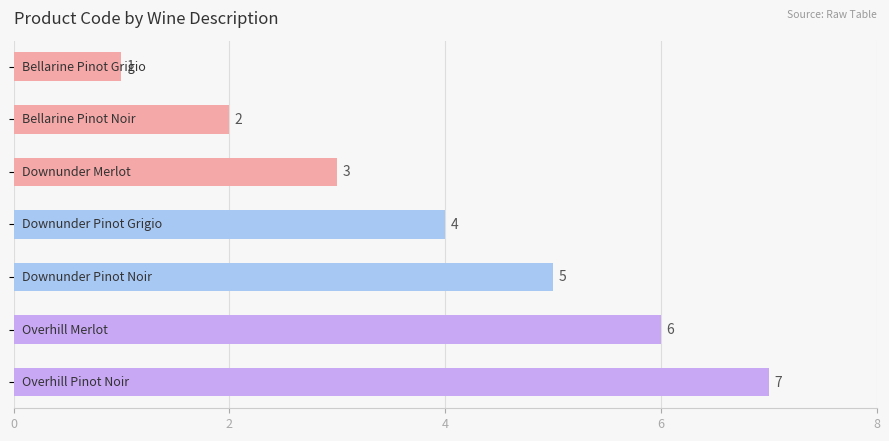

What is the difference between the second highest and minimum values?

5